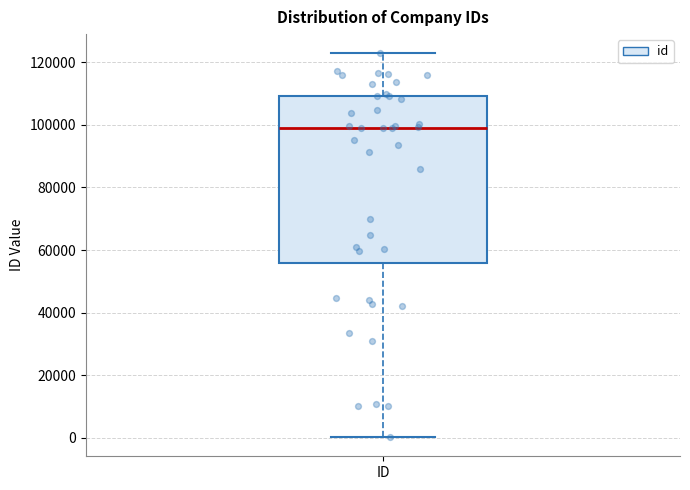

Read this box plot against the y-axis: the position of the median line, the range covered by the box, and the ends of both whiskers. The values are not printed on the chart, so give them approximately, as read against the axis.

median 98000, box 56000 to 110000, whiskers 0 to 122000